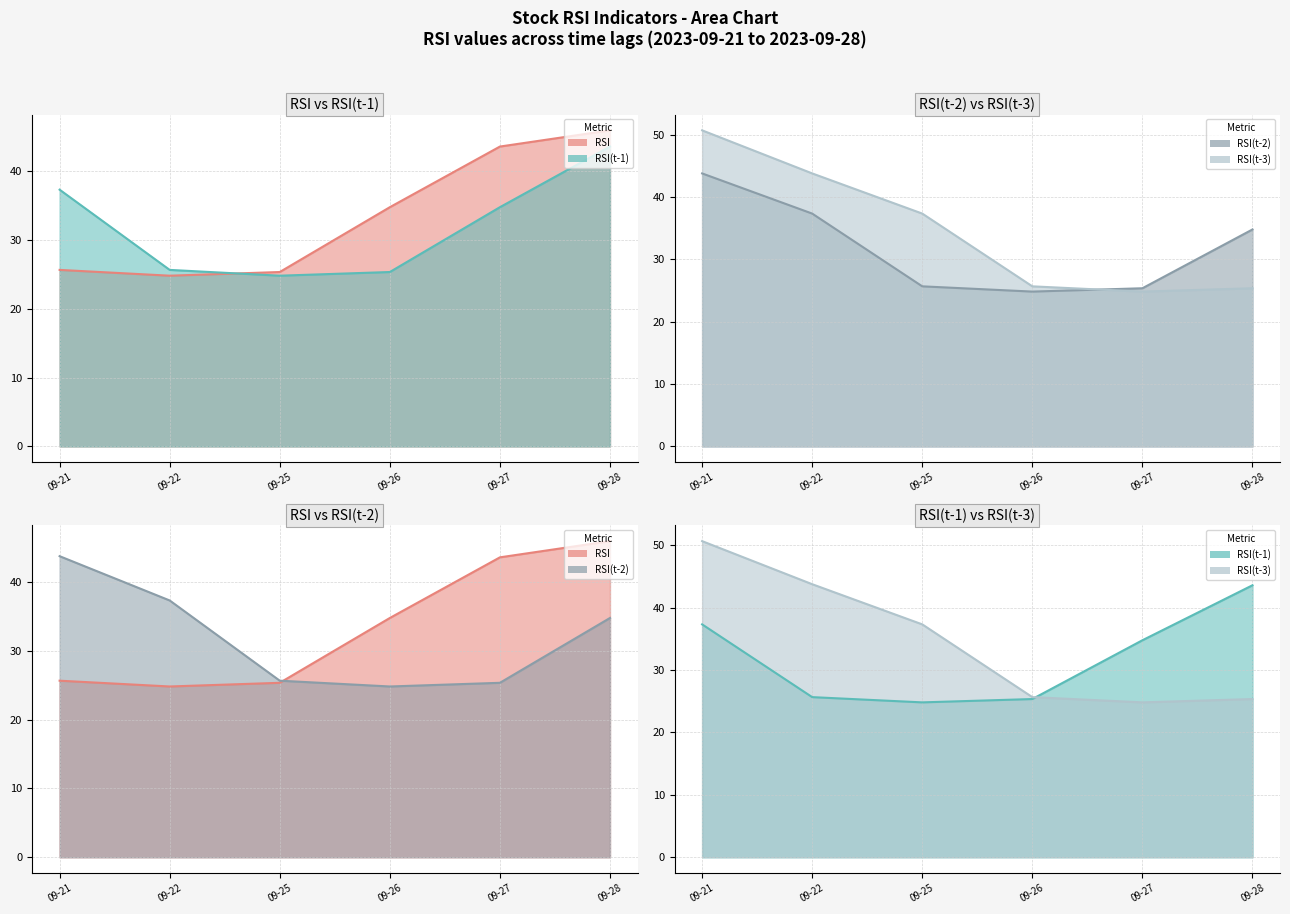

The RSI(t-1) line series shows 57.0 at 09-27. True or false?

False